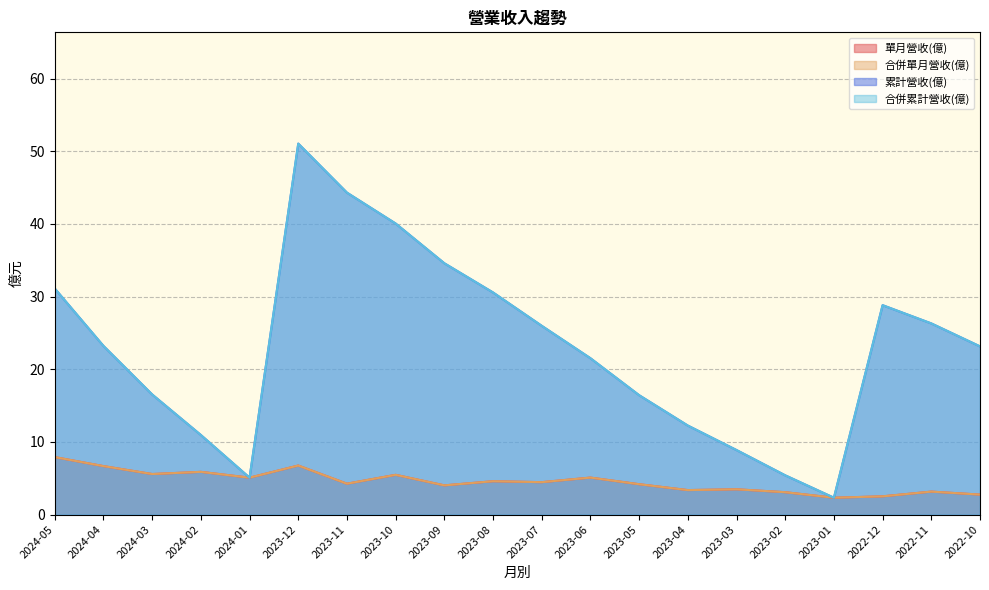

At which label does 合併累計營收(億) first exceed 23?

2024-05